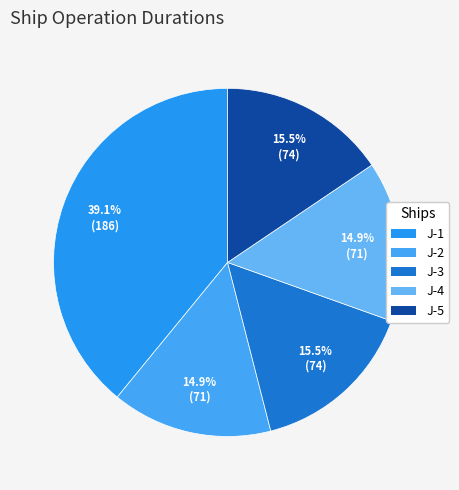

What is the change in value from J-1 to J-3?

-112